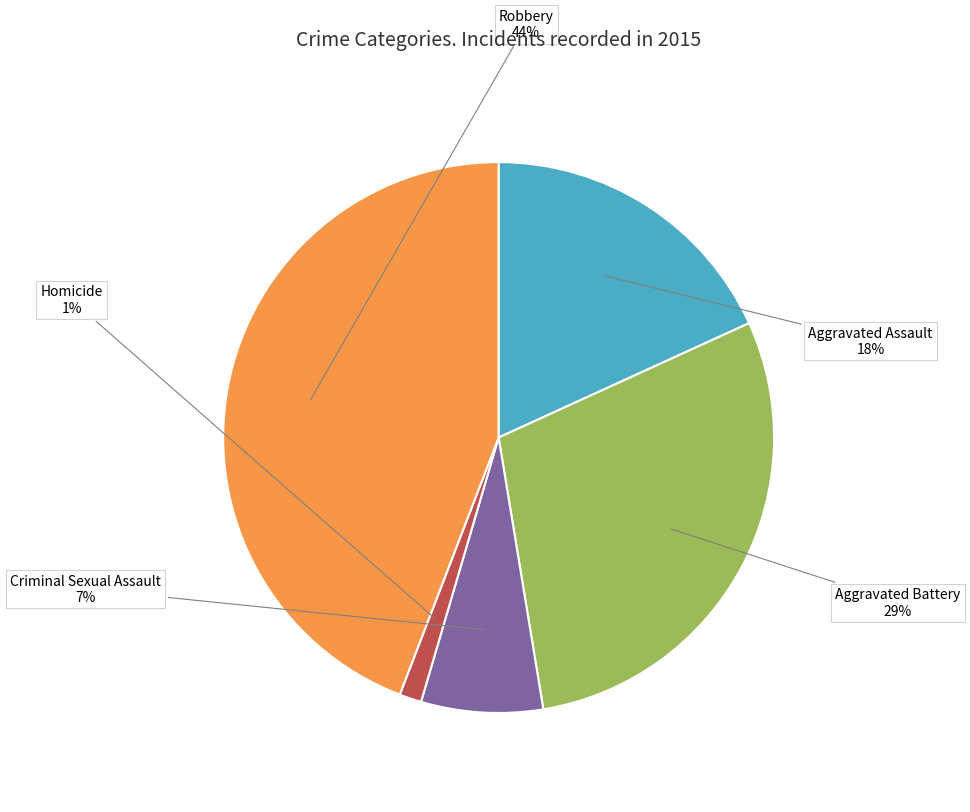

Is the sum of Aggravated Assault and Aggravated Battery greater than half?

No